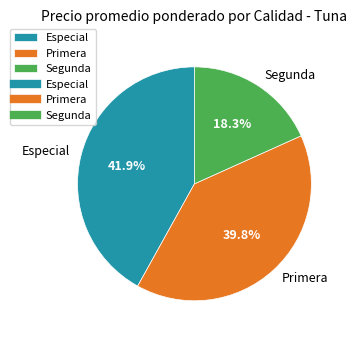

Do Segunda and Especial together represent more than half of the pie?

Yes